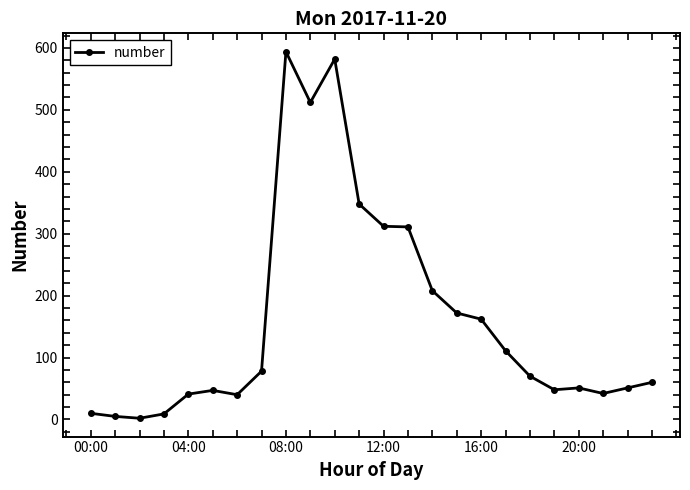

What is the difference between the maximum and minimum values?

592